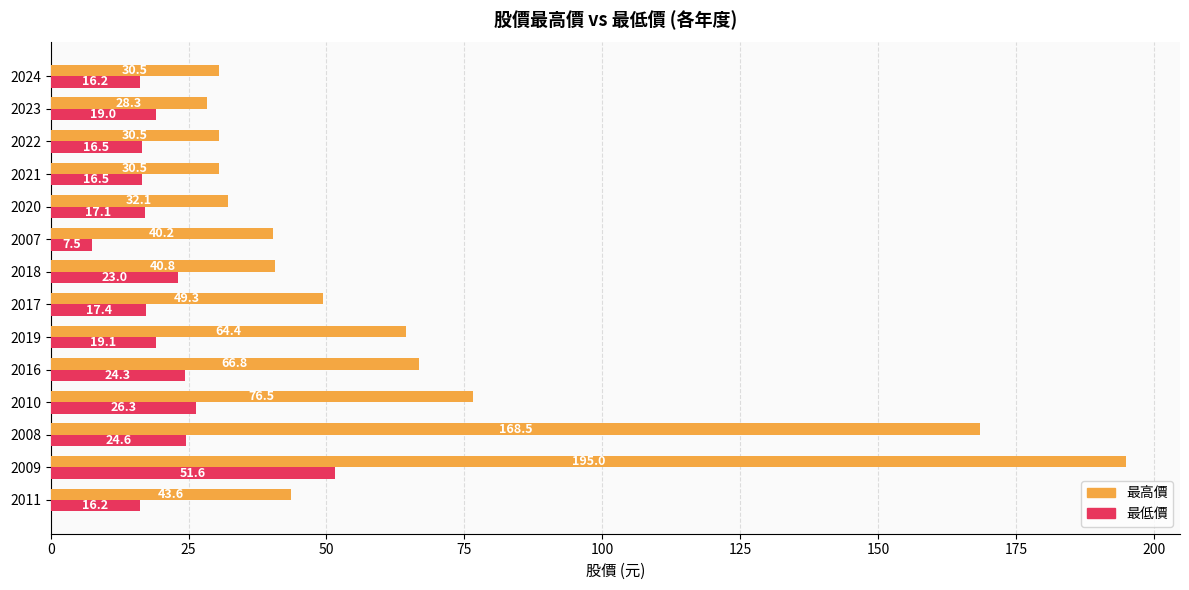

What is the greatest value displayed?

195.0